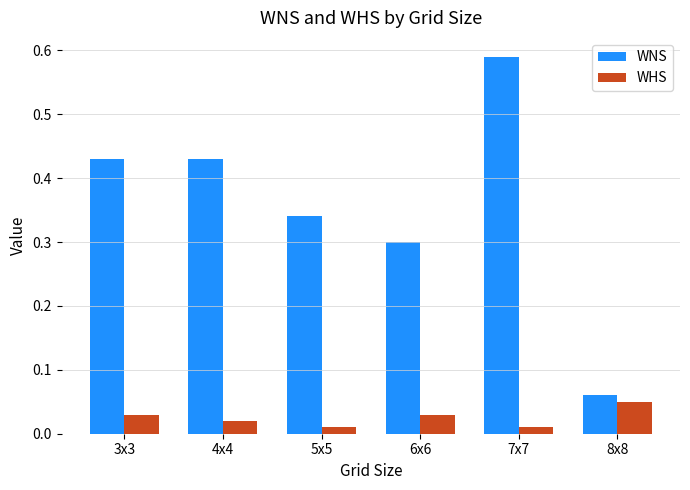

What are all the series names shown in the legend?

WNS, WHS